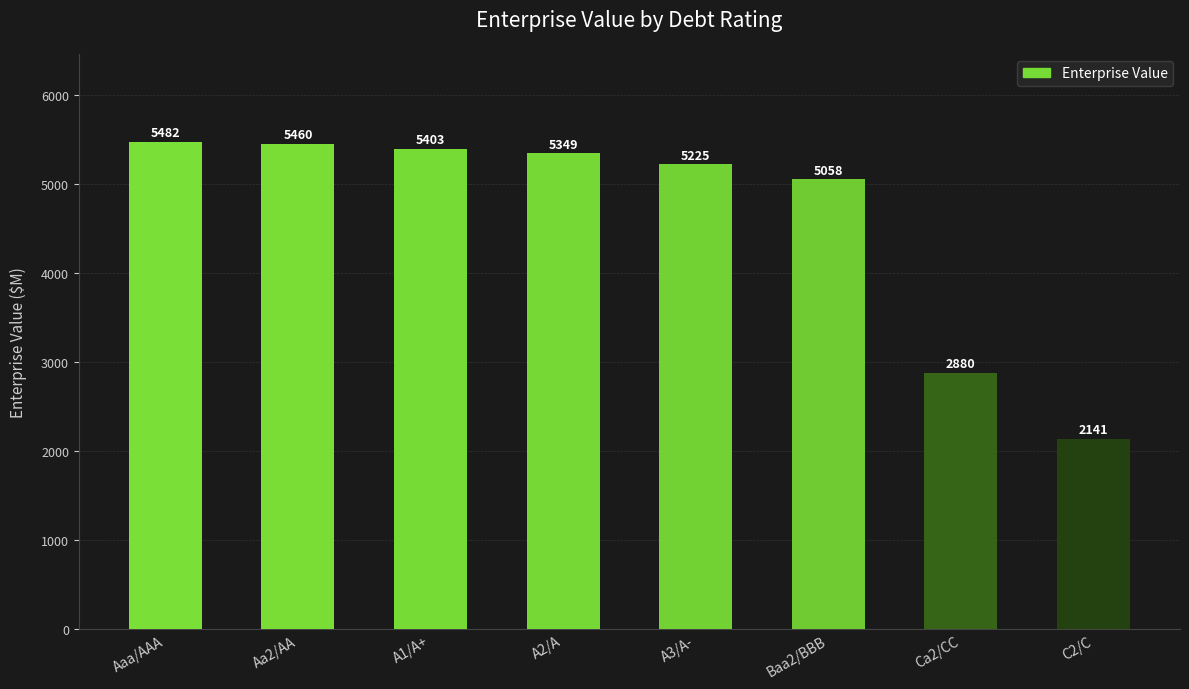

What is the difference between the maximum and minimum values?

3341.3